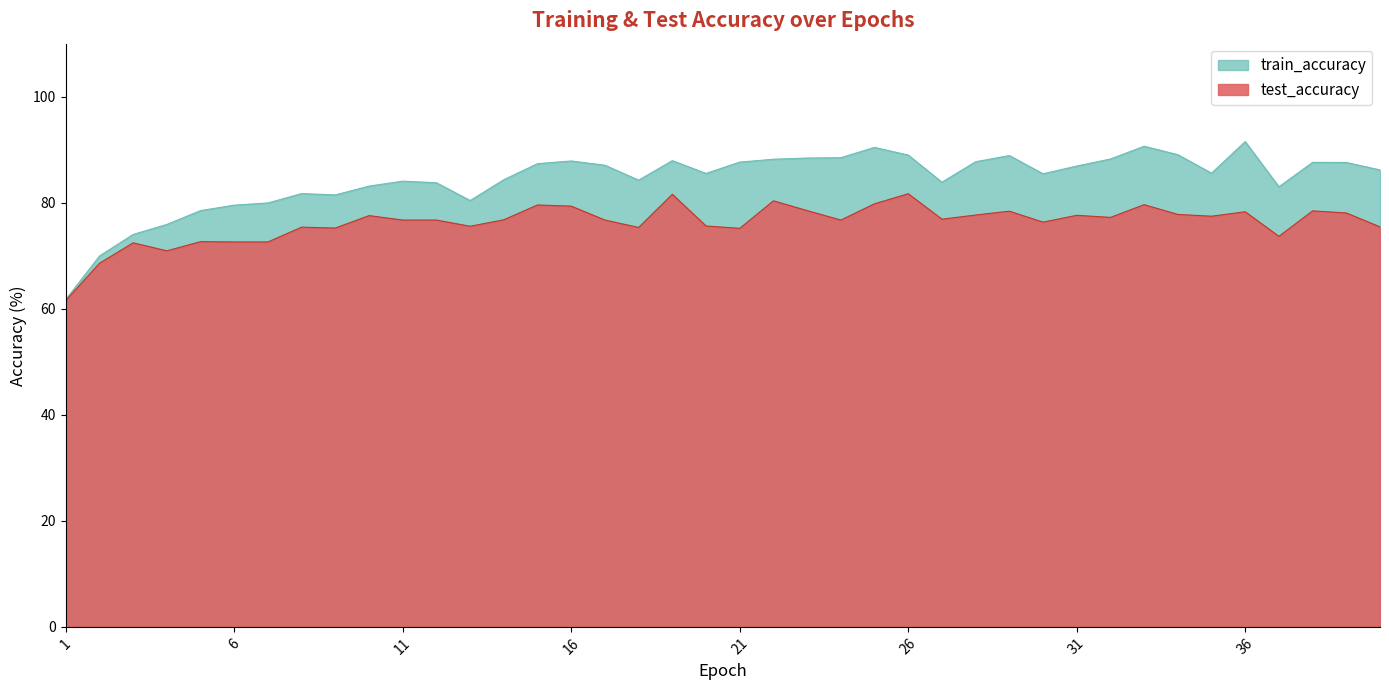

Read the test_accuracy value at 17.

76.7